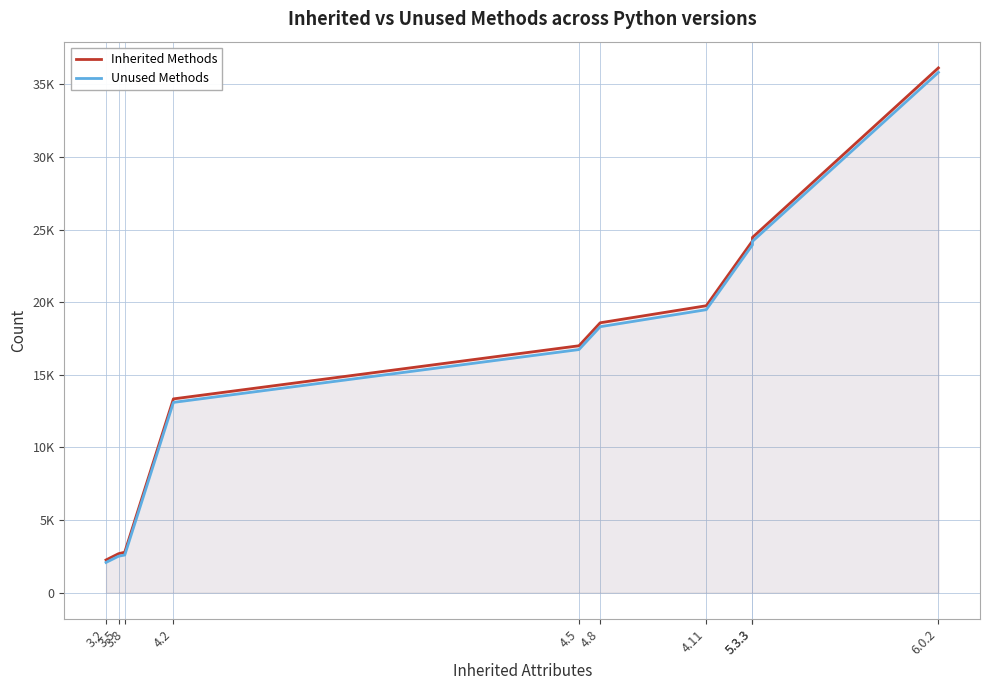

Is the value of Unused Methods at 4.11 greater than the value of Inherited Methods at 4.8?

Yes